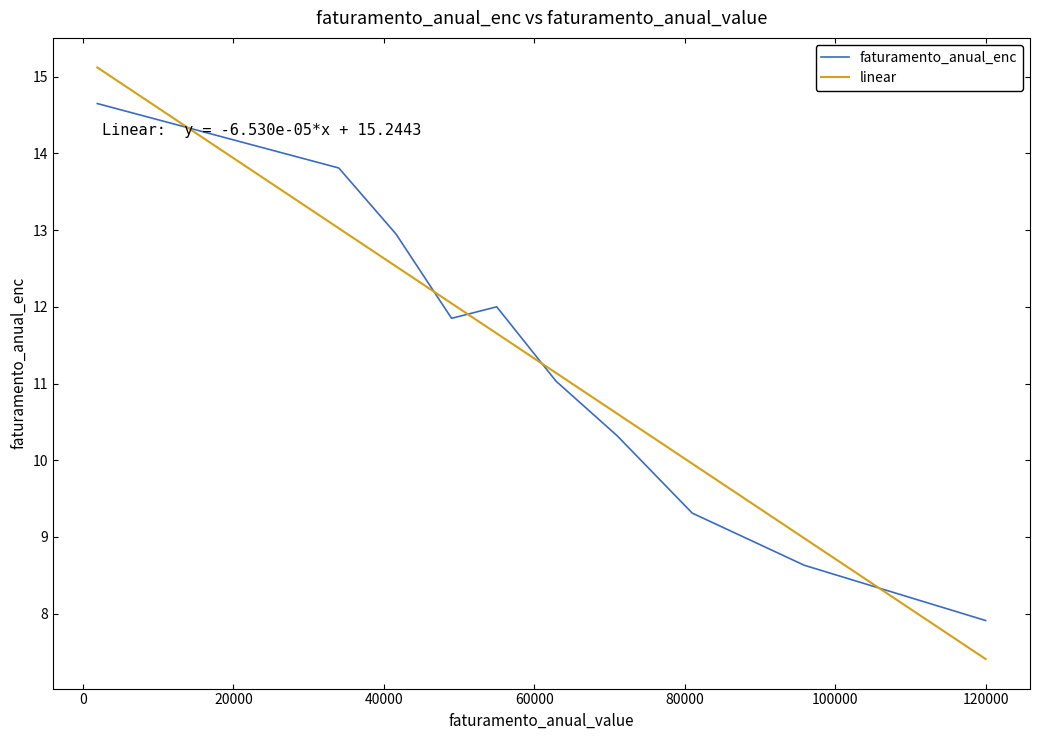

What is the sum of all linear values?

112.5